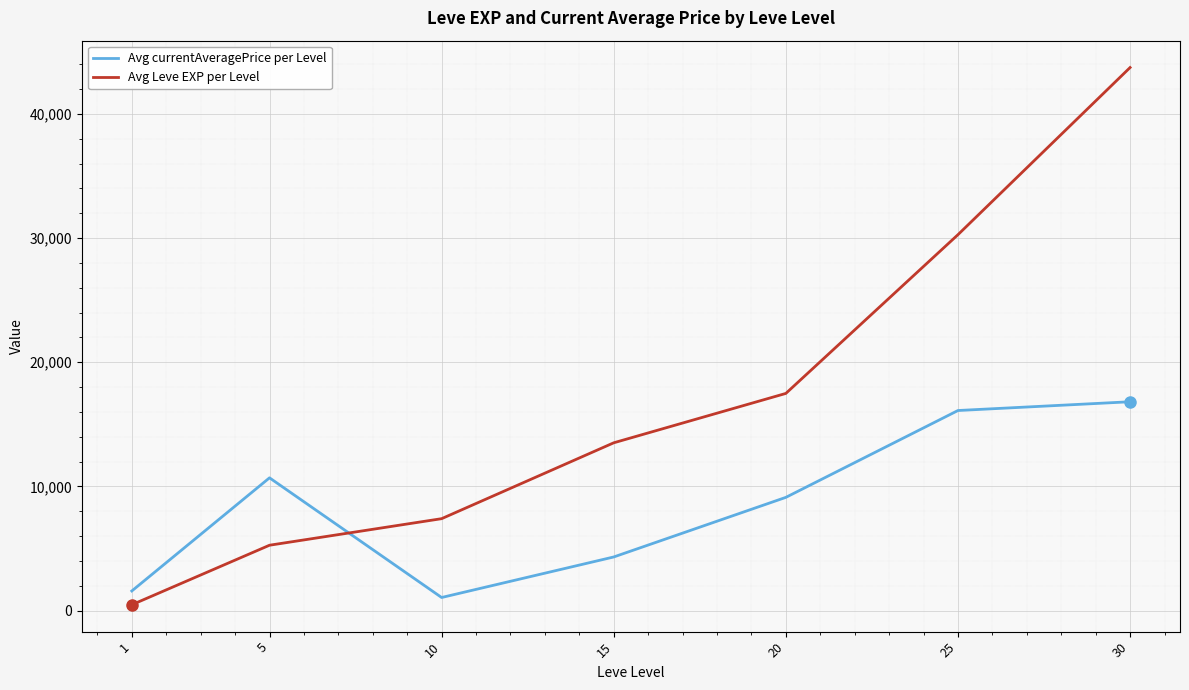

List the labels in order of Avg Leve EXP per Level value, smallest first.

1, 5, 10, 15, 20, 25, 30